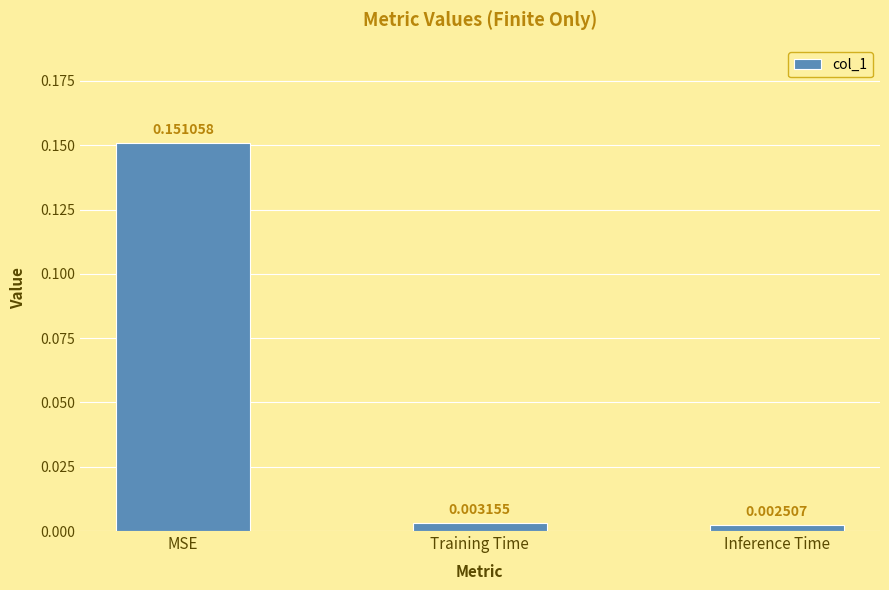

Rank the categories by value from lowest to highest.

Inference Time, Training Time, MSE